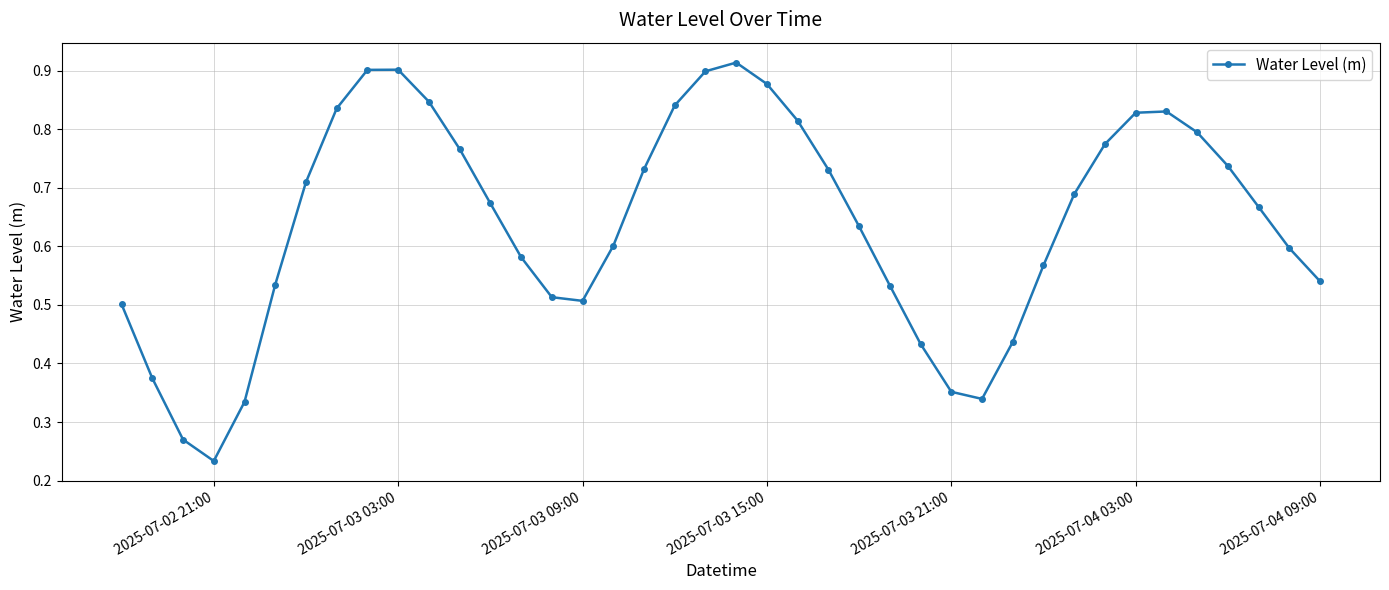

Count the values in the range 0 to 1.

40